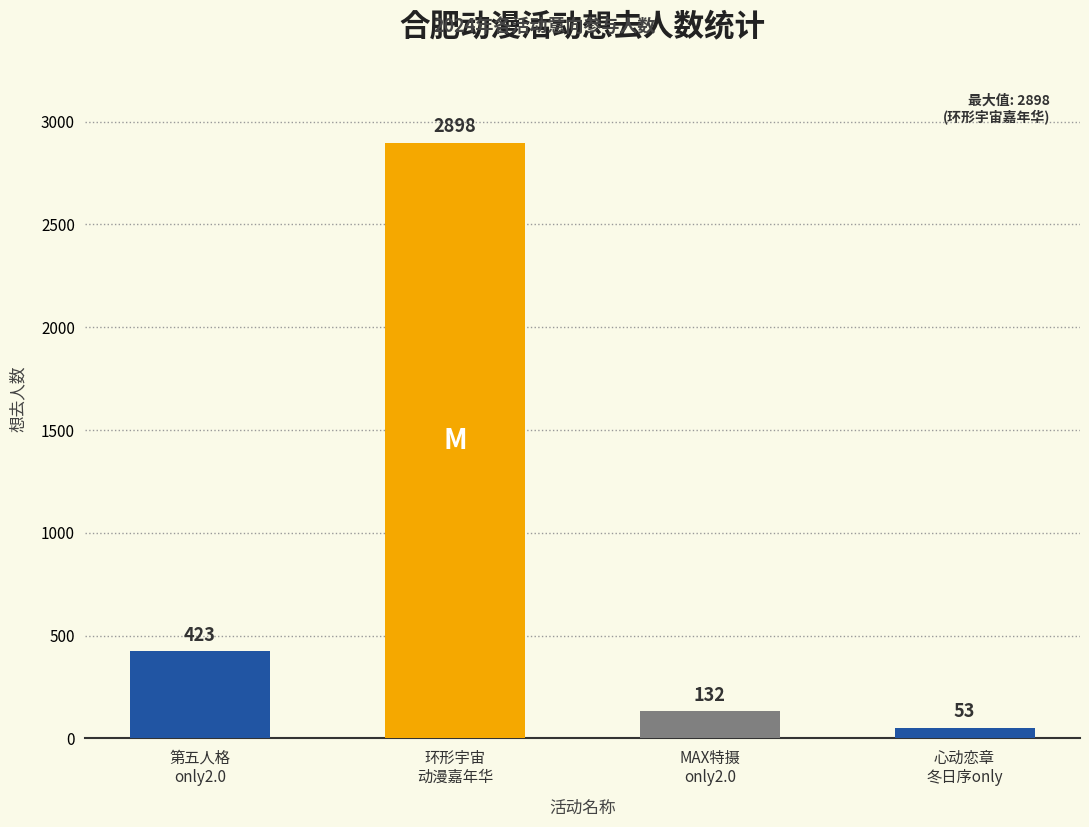

What is the difference between the values at 合肥·W·A第五人格同人only2.0 and 合肥·心动恋章·冬日序国乙&代号鸢同人only?

370